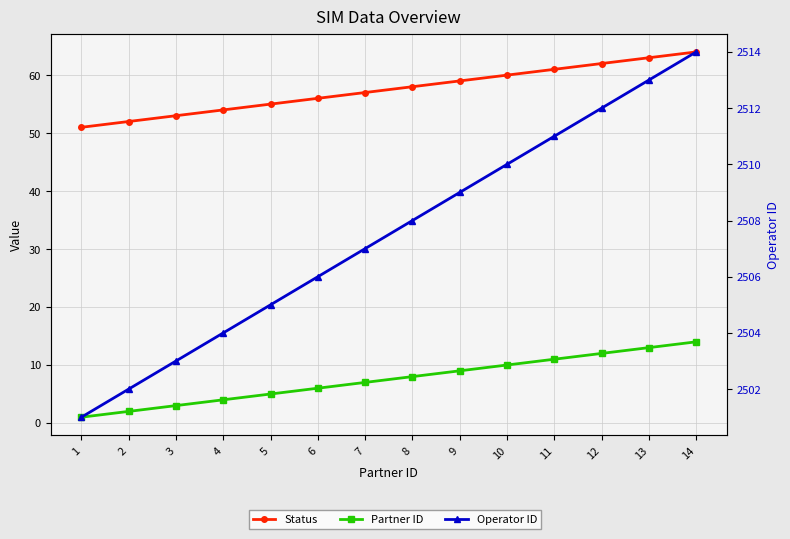

What is the sum of the Operator ID values at 6 and 1?

5007